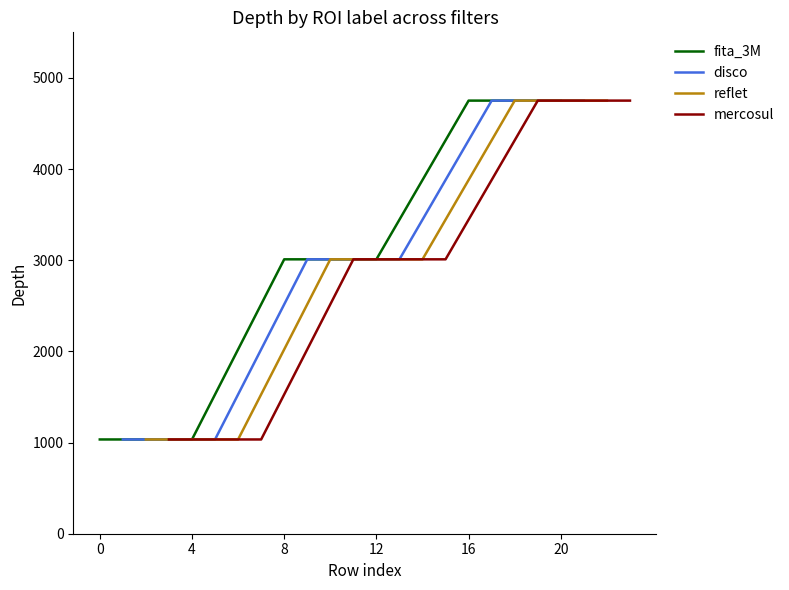

Is this an area chart (filled region under the line)?

No